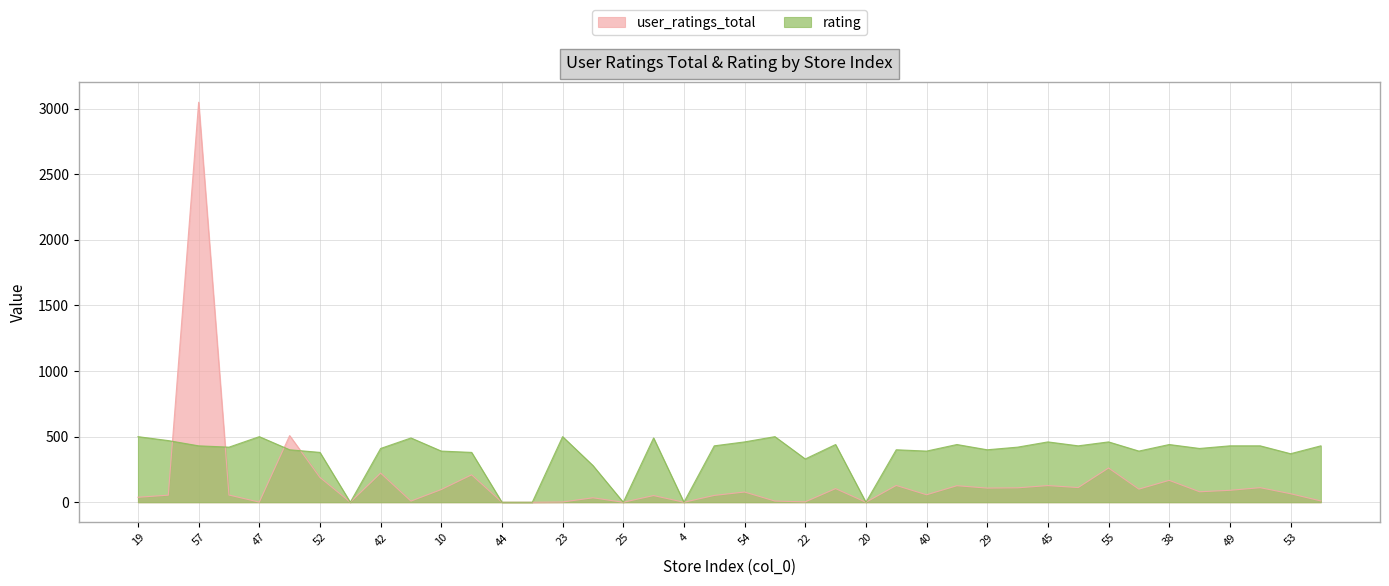

How many distinct data groups are displayed?

2